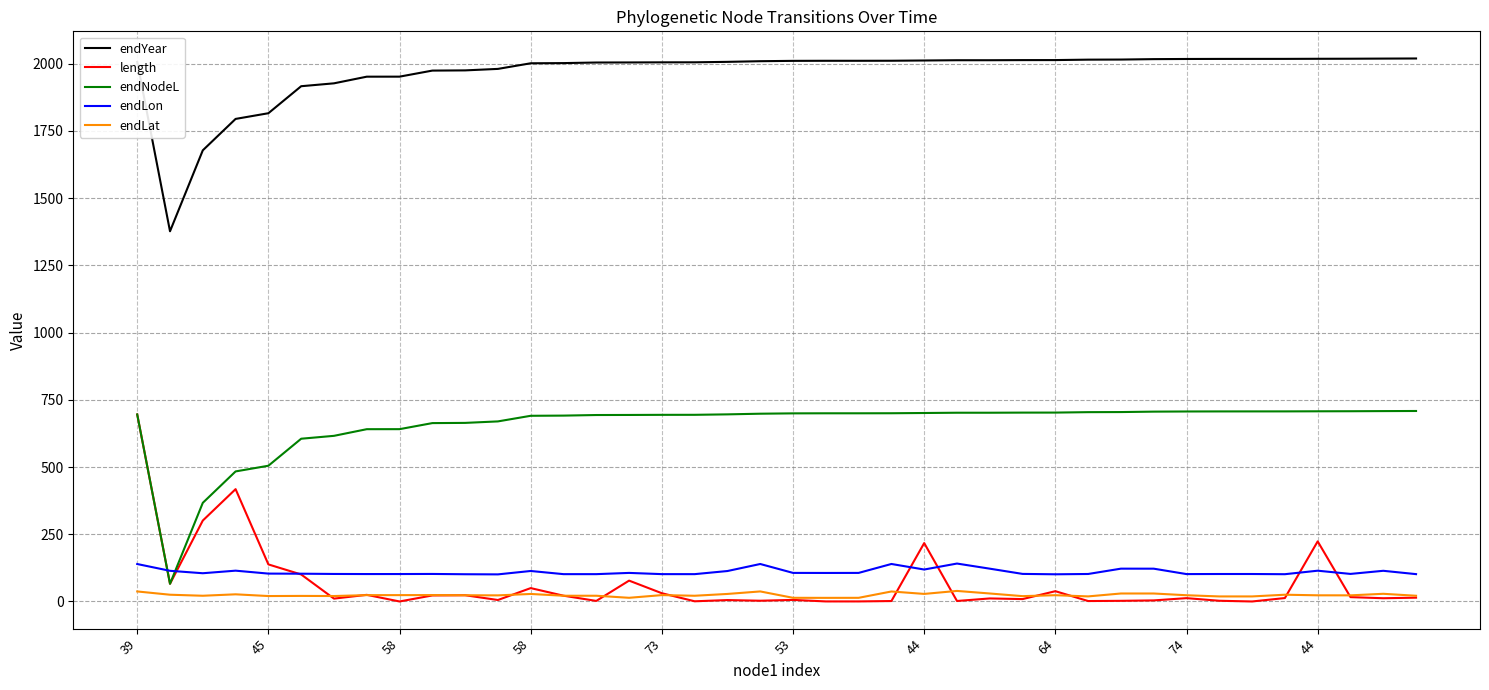

Does the chart have visible grid lines?

Yes